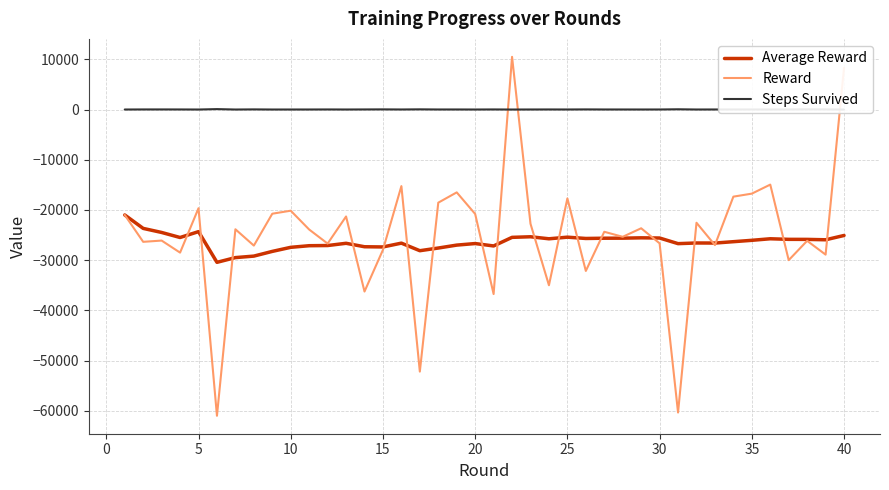

Does the chart display data point markers on the line(s)?

No